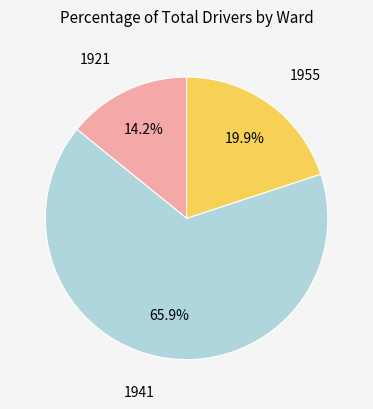

Which slice represents more than half of the pie?

1941